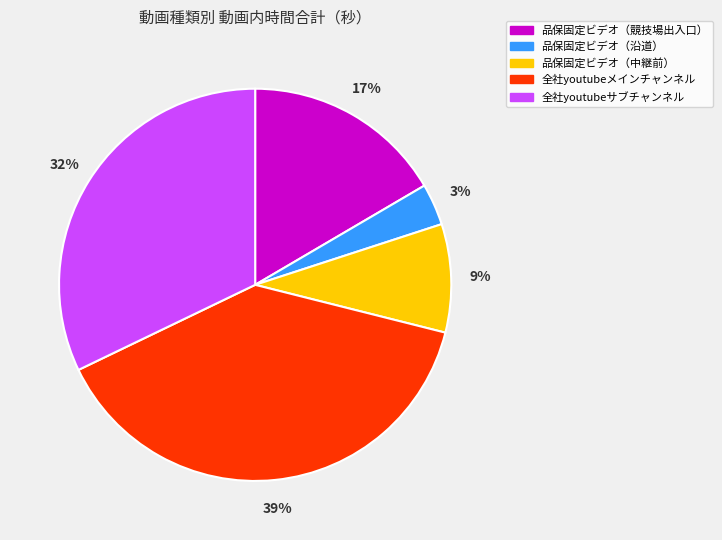

To the nearest percent, what percentage of the pie is 全社youtubeメインチャンネル?

39%